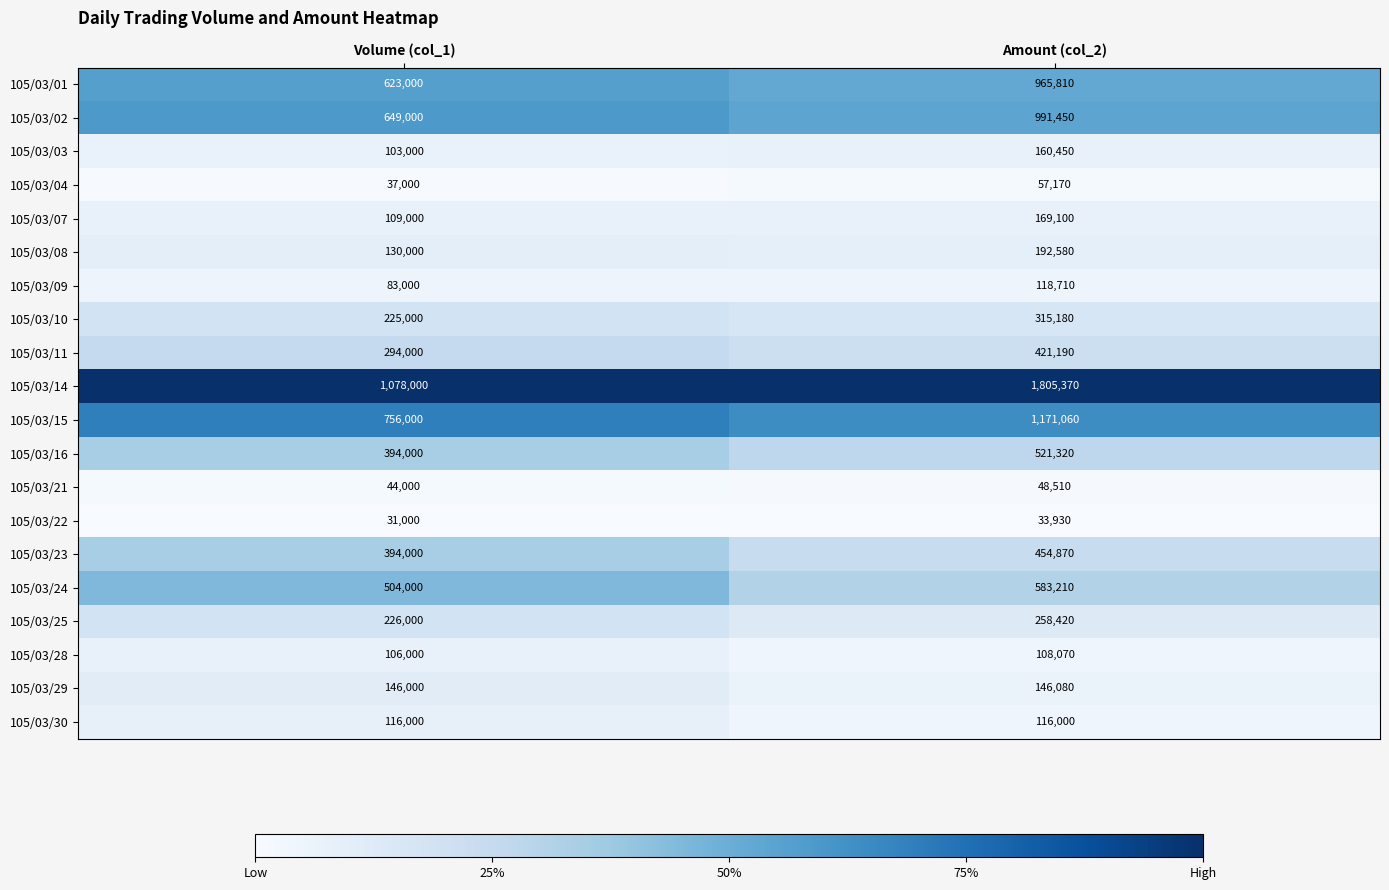

Is it true that 105/03/23 equals 394000 at Volume (col_1)?

True